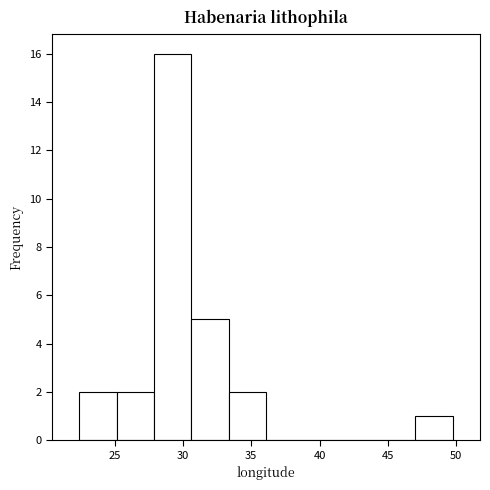

Reading left to right, list every bar in this chart as the range it spans on the x-axis followed by its height. Neither the bar edges nor the heights are printed on the chart, so give them approximately, as read against the axes.

22.5 to 25.0: 2
25.0 to 28.0: 2
28.0 to 30.5: 16
30.5 to 33.5: 5
33.5 to 36.0: 2
36.0 to 39.0: 0
39.0 to 41.5: 0
41.5 to 44.5: 0
44.5 to 47.0: 0
47.0 to 49.5: 1